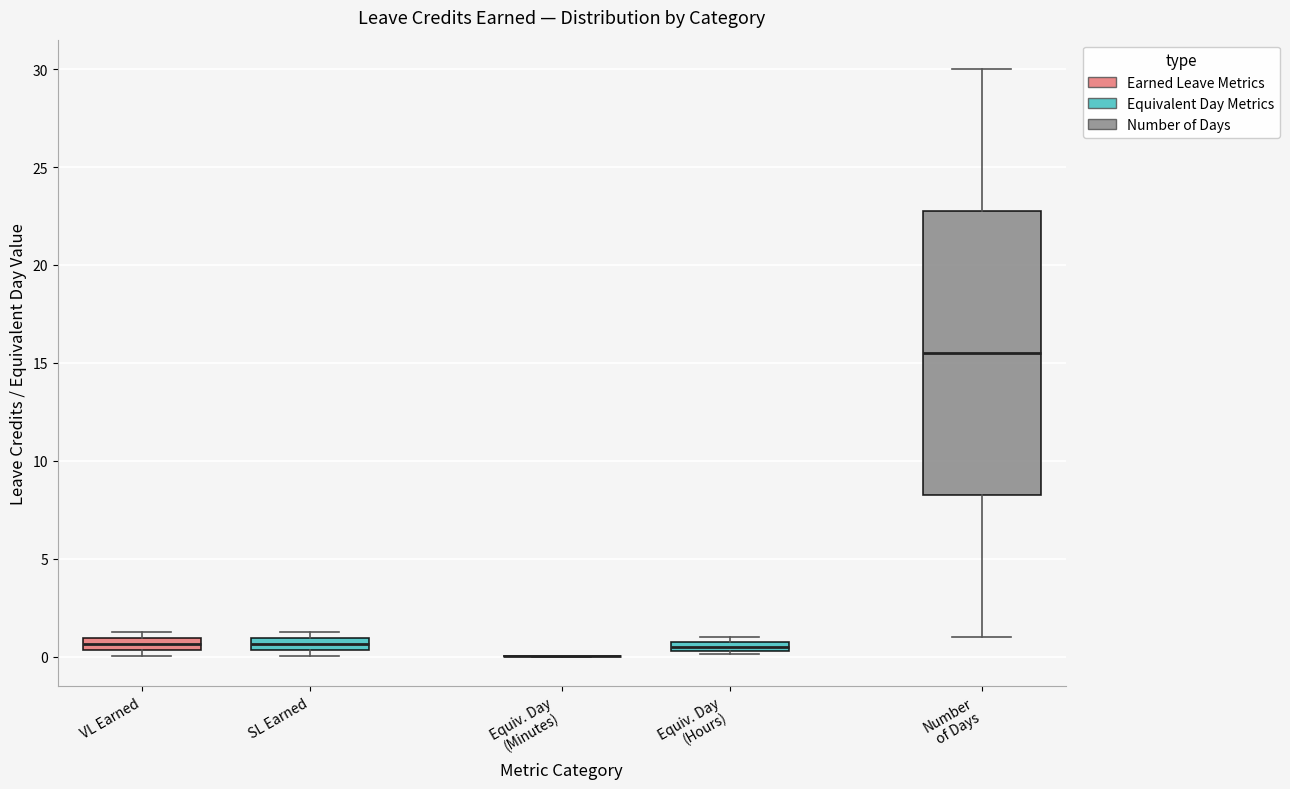

Where is the upper edge of the box for Equiv. Day (Hours) on the y-axis? The values are not printed on the chart, so give them approximately, as read against the axis.

1.0